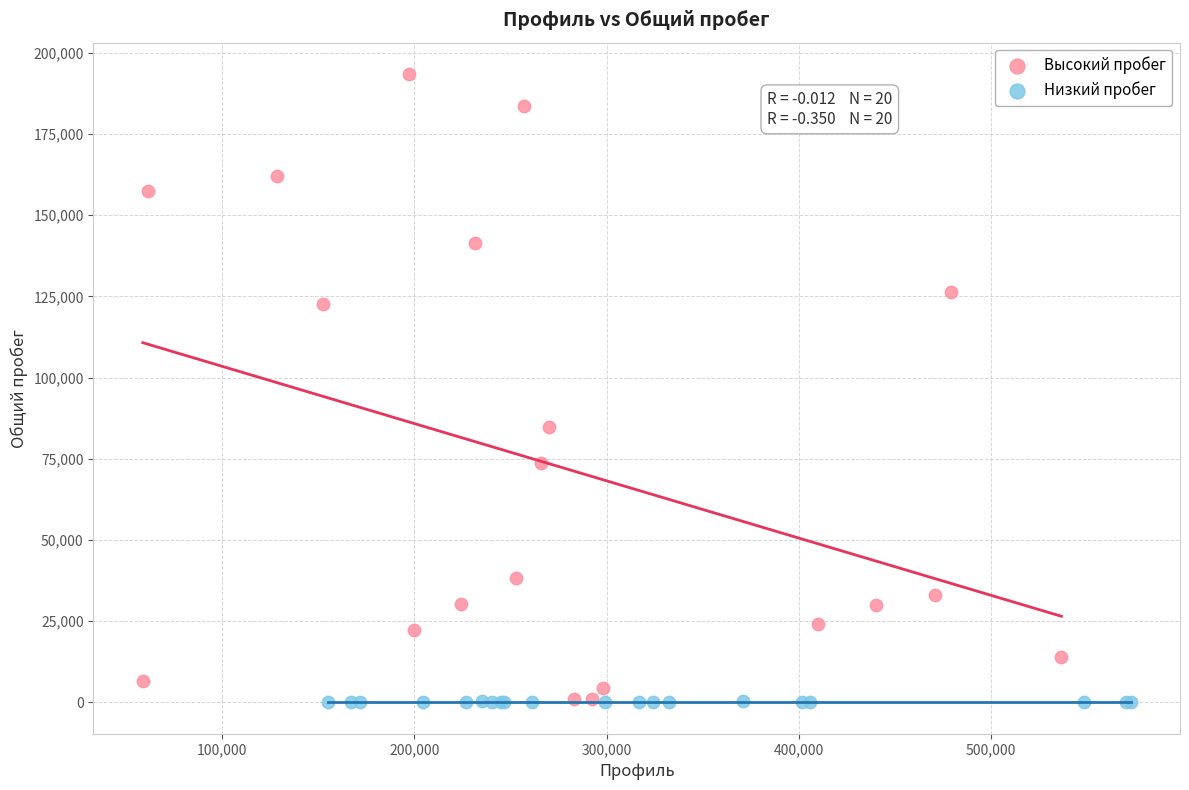

Which series reaches the maximum Y coordinate?

Высокий пробег